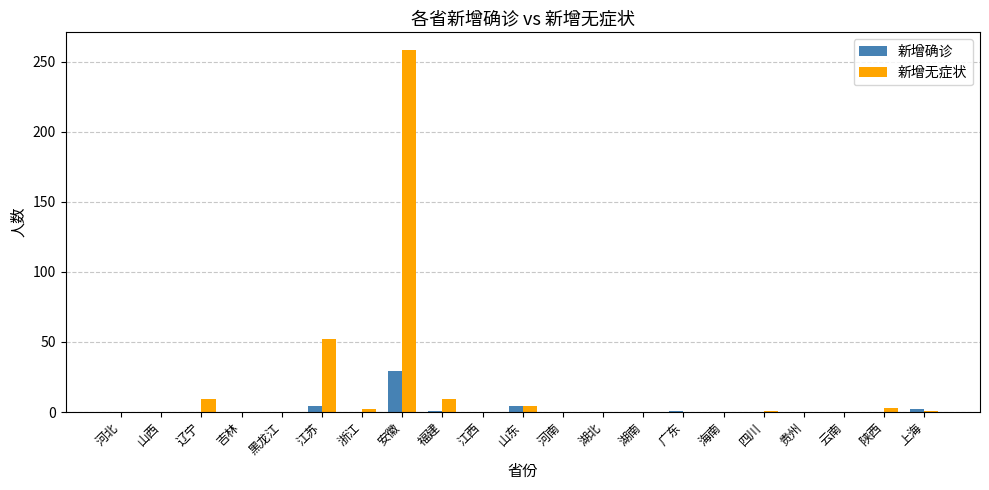

Count the number of categories in the chart.

21